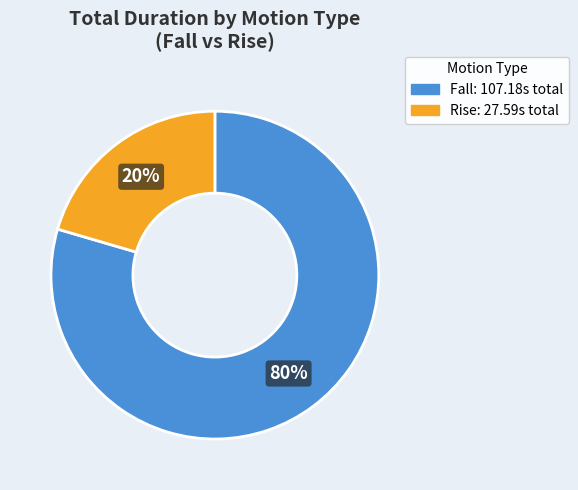

Which has a higher value, Rise or Fall?

Fall